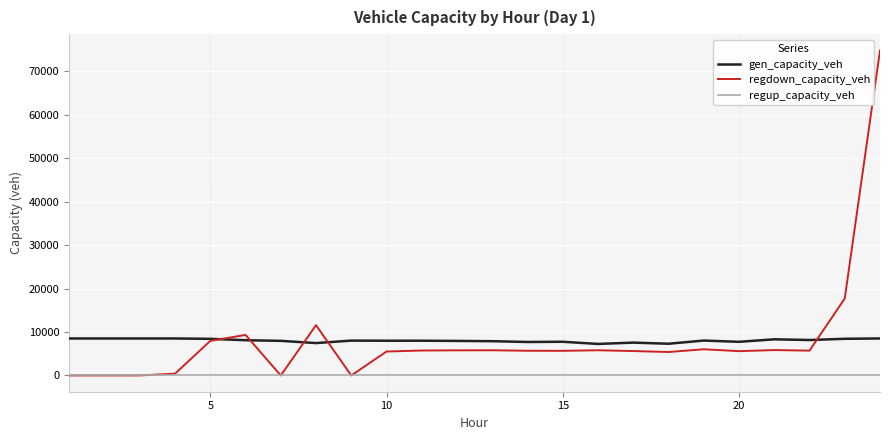

What is the greatest value displayed?

74799.7